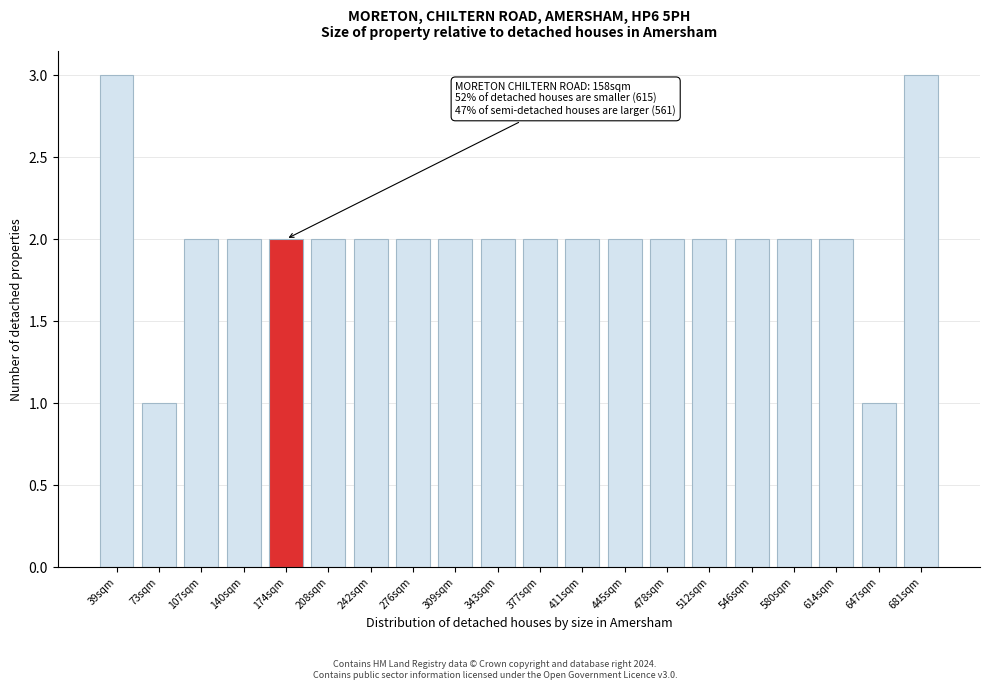

Reading left to right, extract all data points from this chart.

39sqm=3	73sqm=1	107sqm=2	140sqm=2	174sqm=2	208sqm=2	242sqm=2	276sqm=2	309sqm=2	343sqm=2	377sqm=2	411sqm=2	445sqm=2	478sqm=2	512sqm=2	546sqm=2	580sqm=2	614sqm=2	647sqm=1	681sqm=3